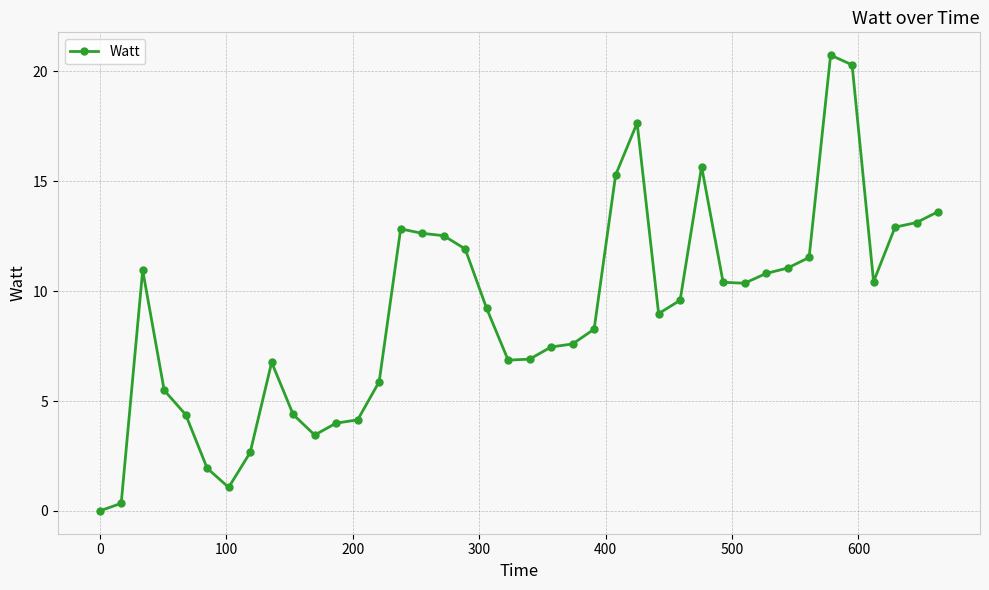

What is the average value?

9.1